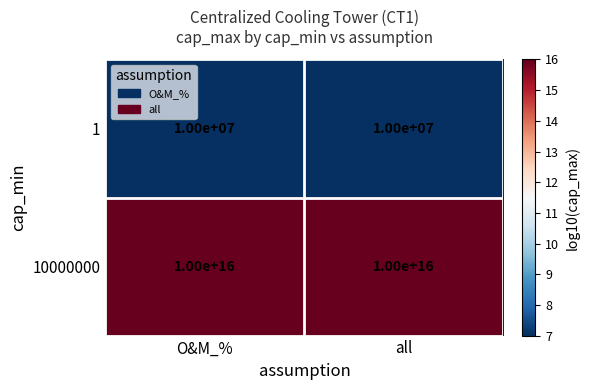

Is the value of 10000000 at O&M_% greater than the value of 1 at O&M_%?

Yes